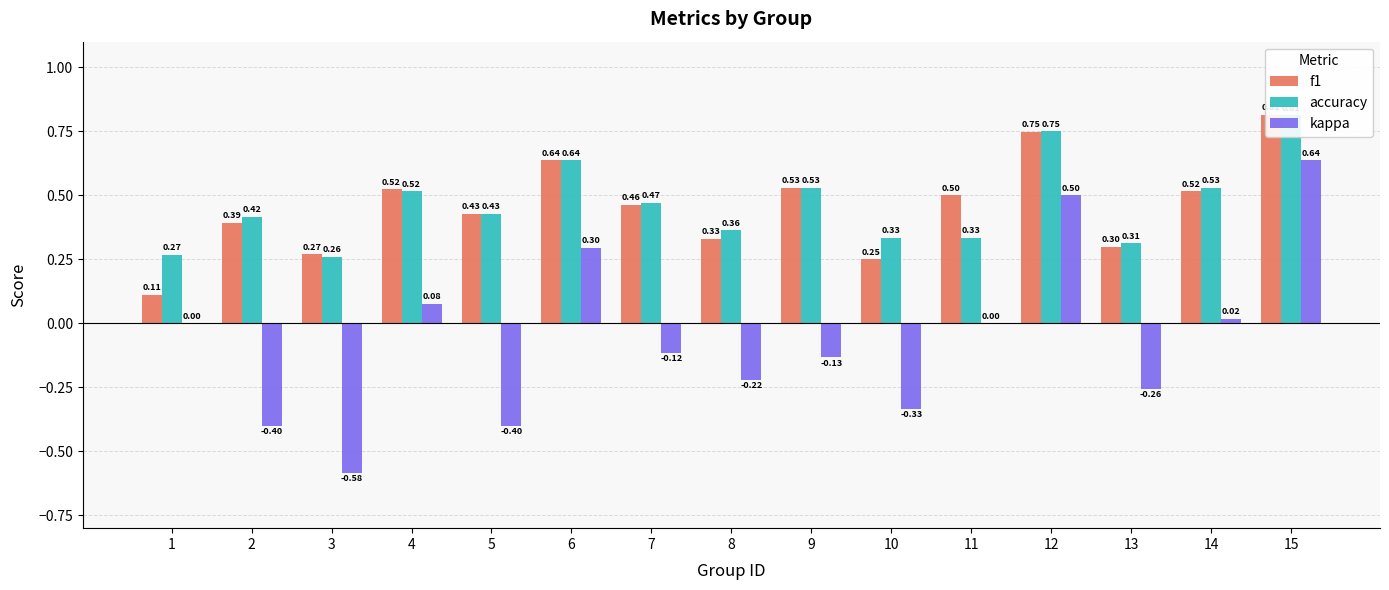

True or false: accuracy has a value of 0.3 at 14.

False